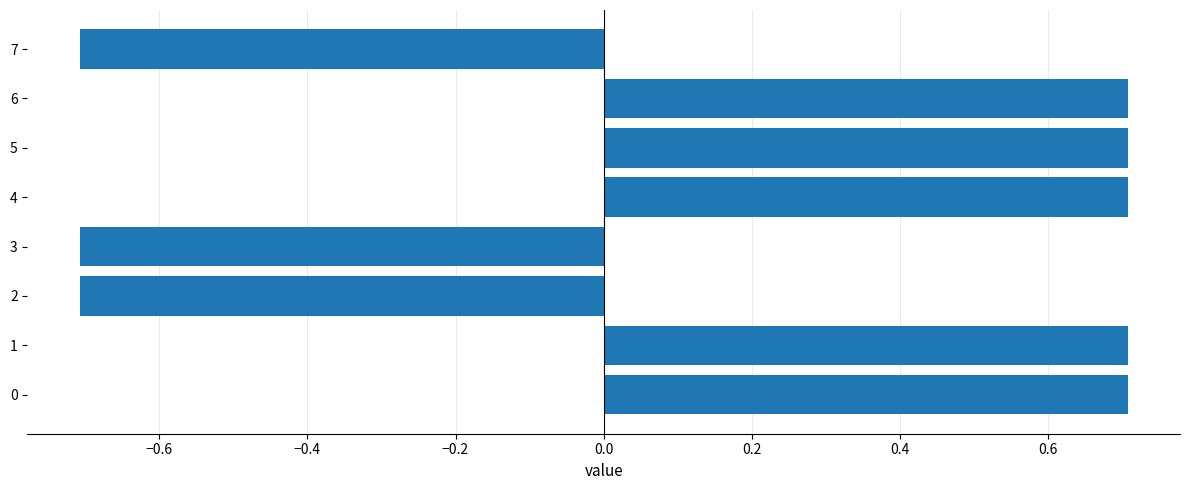

Count the values in the range 0 to 1.

5